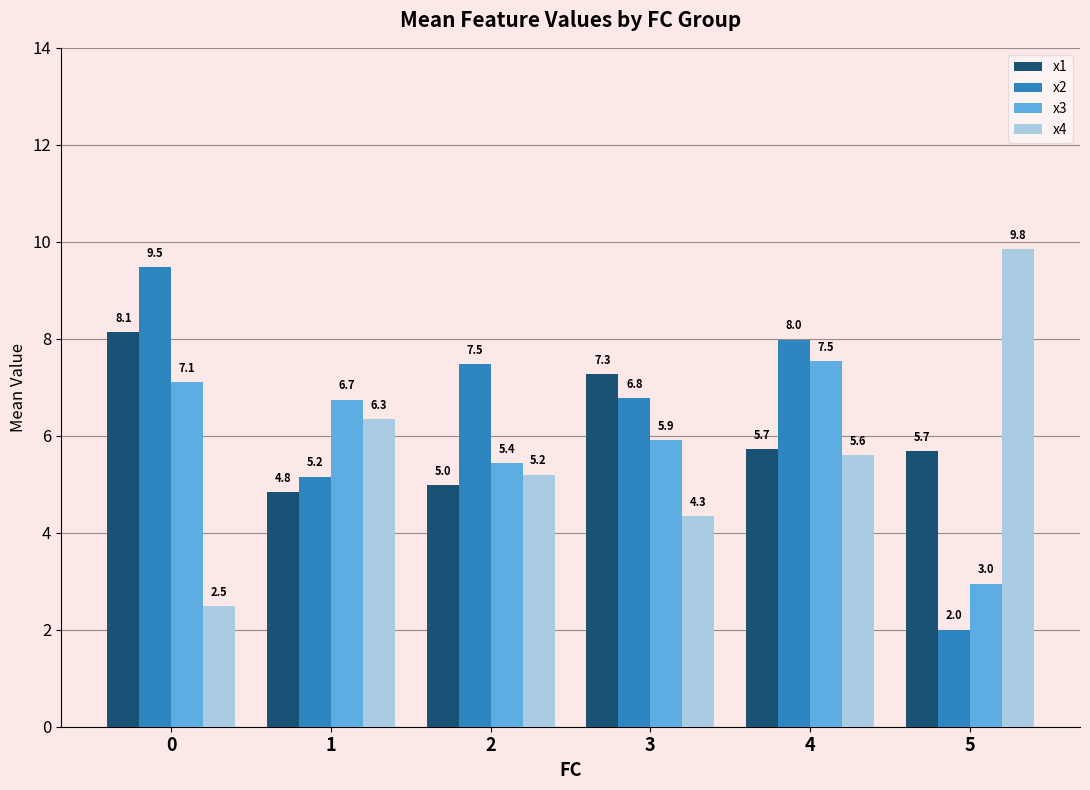

Reading left to right, transcribe all the data shown in this chart.

x1: 0=8.1	1=4.8	2=5.0	3=7.3	4=5.7	5=5.7
x2: 0=9.5	1=5.2	2=7.5	3=6.8	4=8.0	5=2.0
x3: 0=7.1	1=6.7	2=5.4	3=5.9	4=7.5	5=3.0
x4: 0=2.5	1=6.3	2=5.2	3=4.3	4=5.6	5=9.8